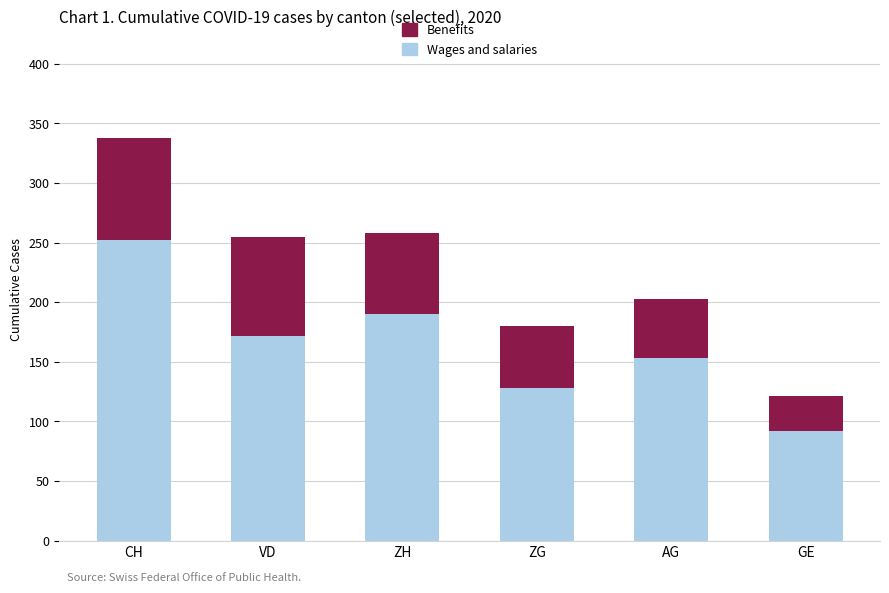

How many distinct data groups are displayed?

2